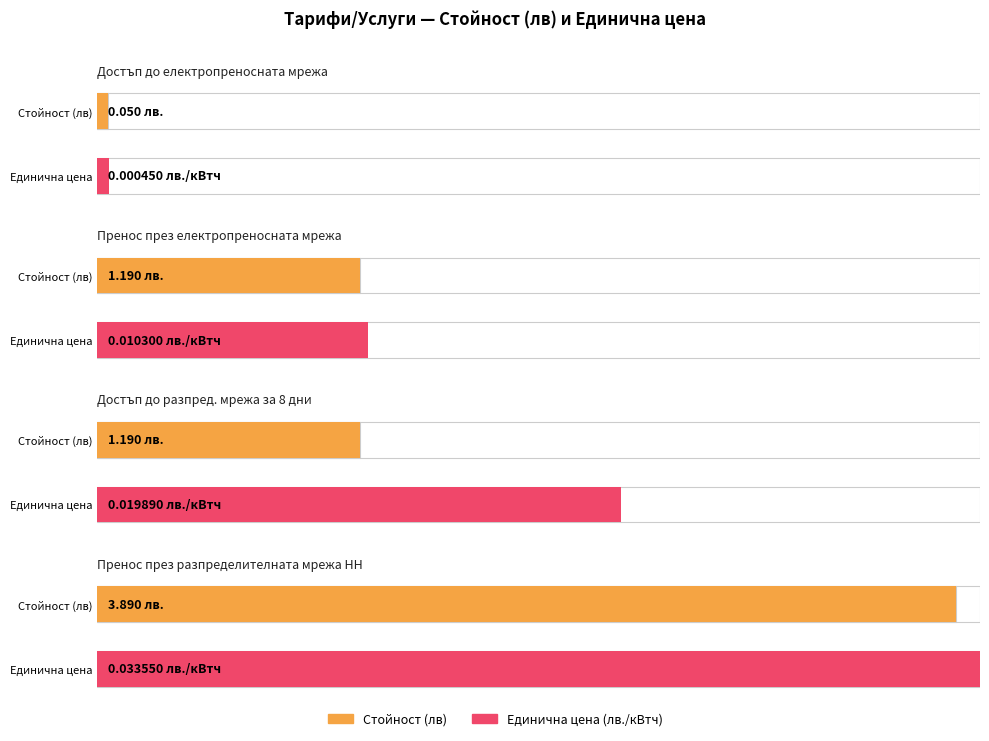

What position from the left is Достъп до разпред. мрежа за 8 дни?

3